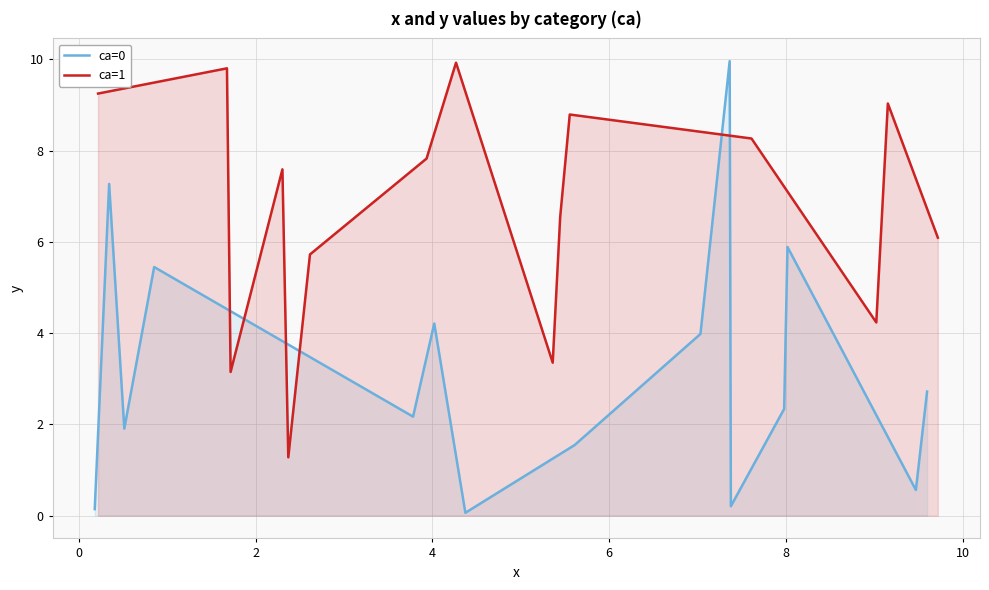

What are all the series names shown in the legend?

ca=0, ca=1